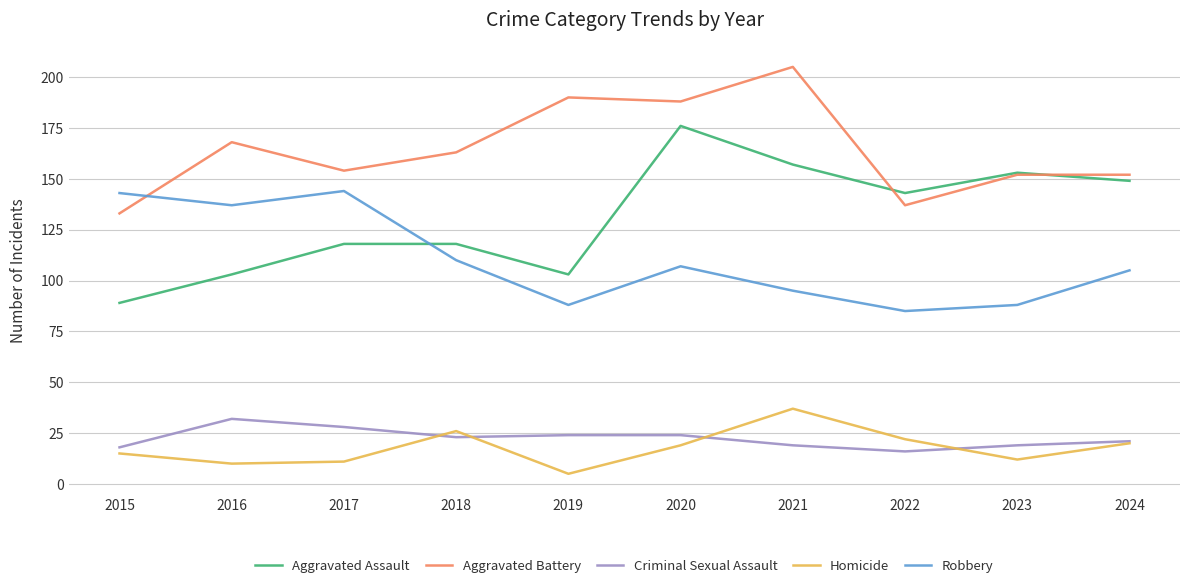

List the series in order of their peak value, highest first.

Aggravated Battery, Aggravated Assault, Robbery, Homicide, Criminal Sexual Assault